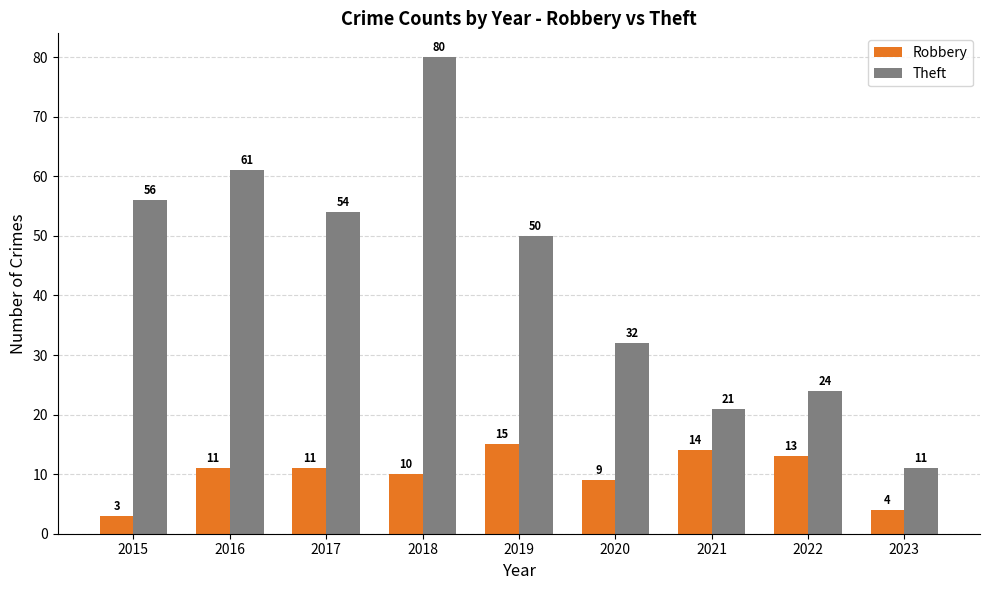

Reading right to left, what are all the values shown in this chart?

Robbery: 4	13	14	9	15	10	11	11	3
Theft: 11	24	21	32	50	80	54	61	56